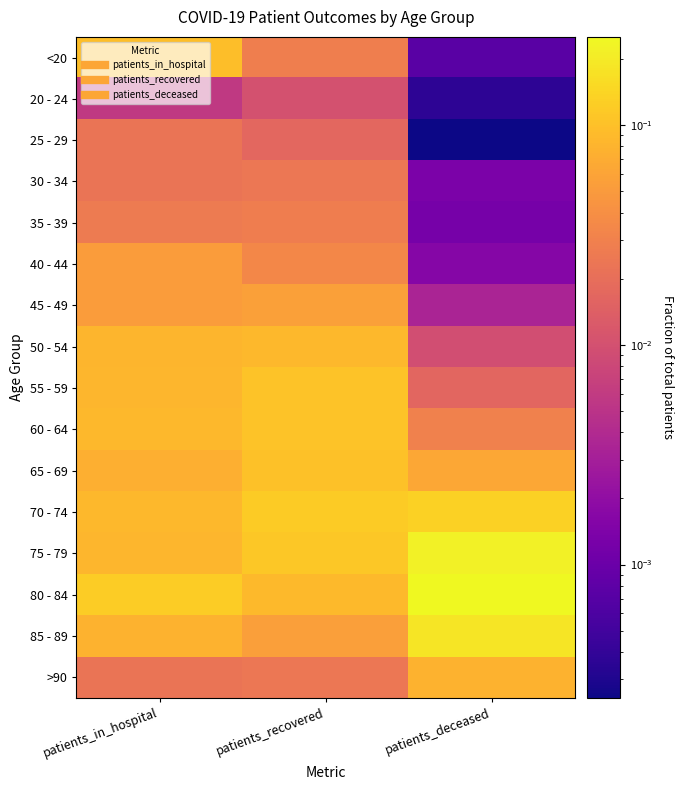

Reading left to right, transcribe all the data shown in this chart.

<20: patients_in_hospital=0.1	patients_recovered=0.0	patients_deceased=0.0
20 - 24: patients_in_hospital=0.0	patients_recovered=0.0	patients_deceased=0.0
25 - 29: patients_in_hospital=0.0	patients_recovered=0.0	patients_deceased=0.0
30 - 34: patients_in_hospital=0.0	patients_recovered=0.0	patients_deceased=0.0
35 - 39: patients_in_hospital=0.0	patients_recovered=0.0	patients_deceased=0.0
40 - 44: patients_in_hospital=0.1	patients_recovered=0.0	patients_deceased=0.0
45 - 49: patients_in_hospital=0.1	patients_recovered=0.1	patients_deceased=0.0
50 - 54: patients_in_hospital=0.1	patients_recovered=0.1	patients_deceased=0.0
55 - 59: patients_in_hospital=0.1	patients_recovered=0.1	patients_deceased=0.0
60 - 64: patients_in_hospital=0.1	patients_recovered=0.1	patients_deceased=0.0
65 - 69: patients_in_hospital=0.1	patients_recovered=0.1	patients_deceased=0.1
70 - 74: patients_in_hospital=0.1	patients_recovered=0.1	patients_deceased=0.1
75 - 79: patients_in_hospital=0.1	patients_recovered=0.1	patients_deceased=0.2
80 - 84: patients_in_hospital=0.1	patients_recovered=0.1	patients_deceased=0.3
85 - 89: patients_in_hospital=0.1	patients_recovered=0.1	patients_deceased=0.2
>90: patients_in_hospital=0.0	patients_recovered=0.0	patients_deceased=0.1